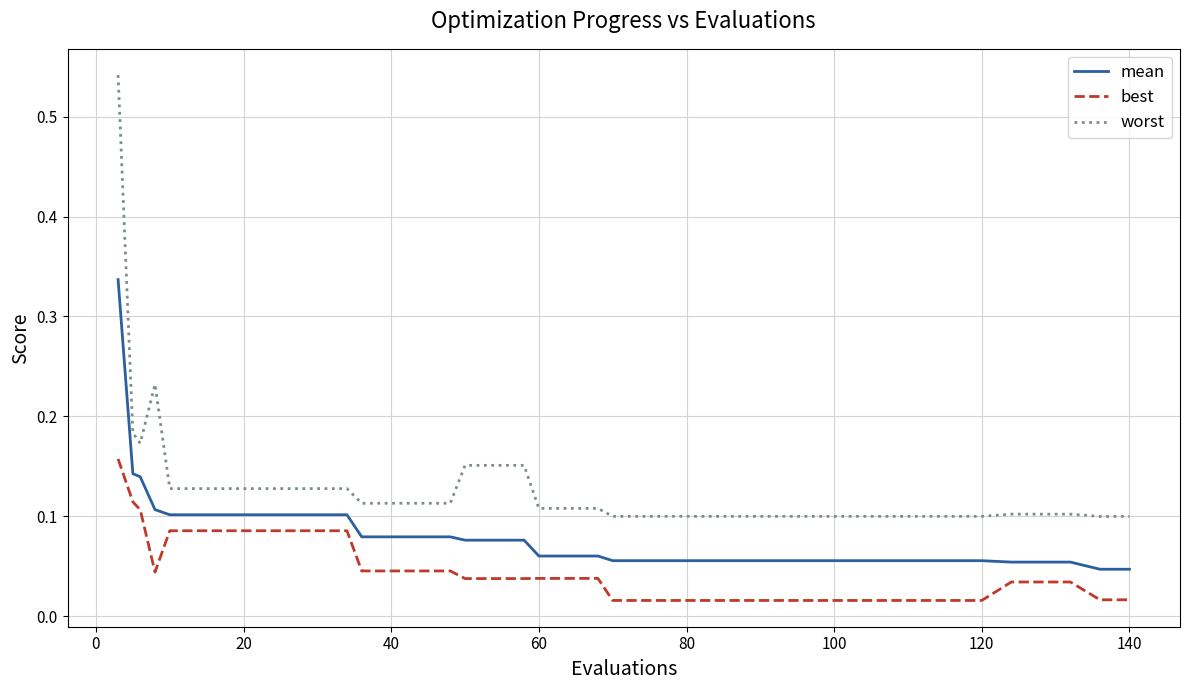

At how many categories does at least one series exceed 0?

40